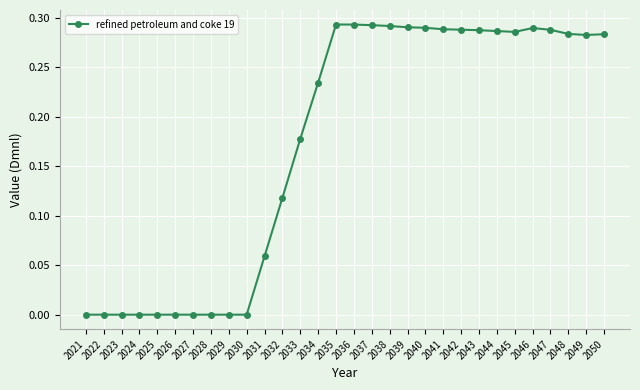

Is it true that the value at 2024 is 0.0?

True